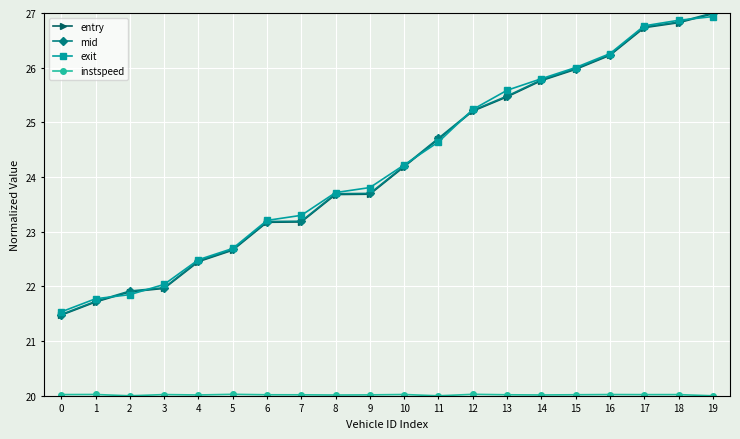

What is the value of the exit point at the 11th from the left?

24.2